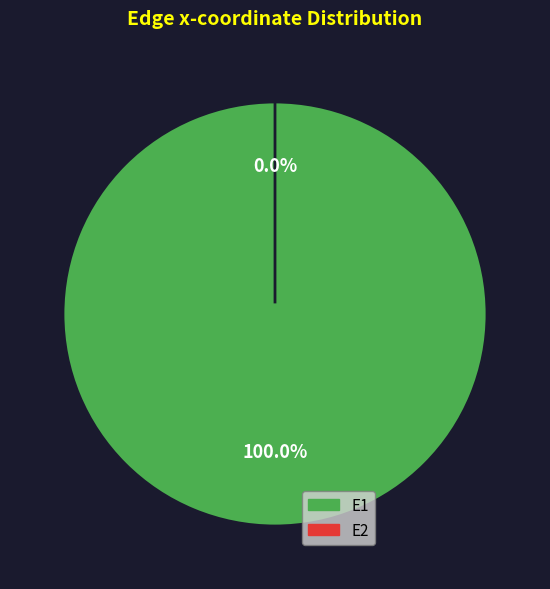

True or false: E2 accounts for 0% of the total.

True